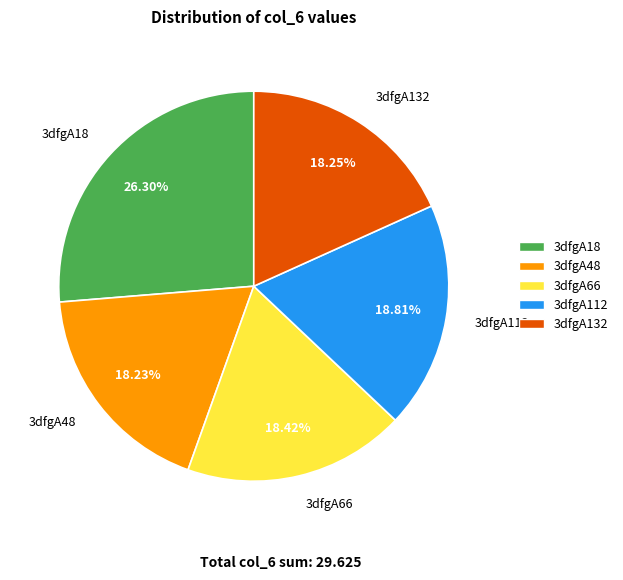

How many segments does this pie chart have?

5